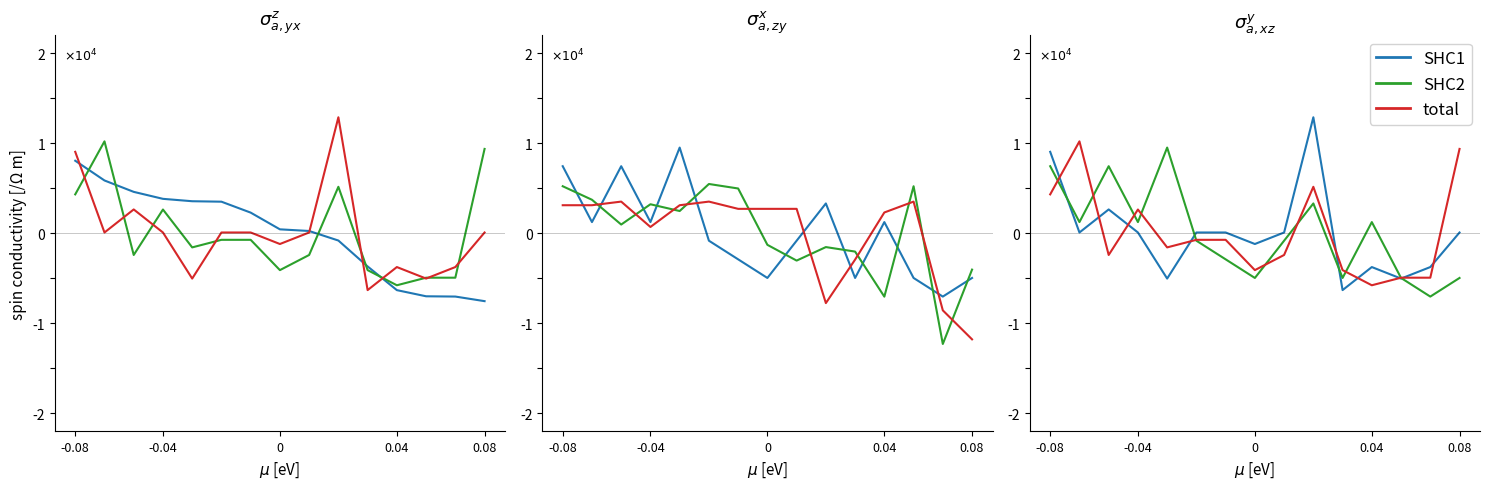

How many categories are shown in the chart?

15